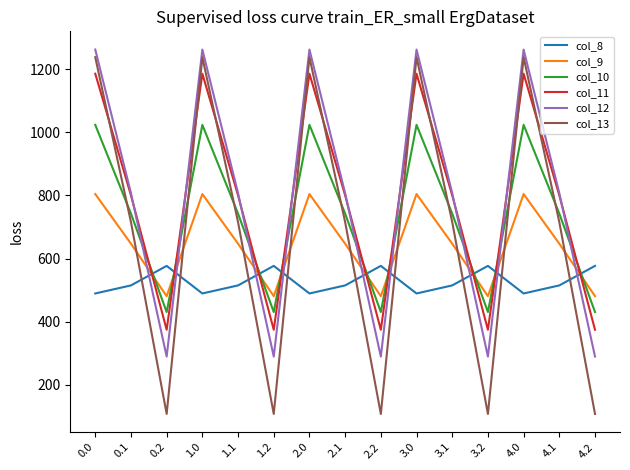

Is the value of col_11 at 1.1 greater than the value of col_12 at 0.2?

Yes